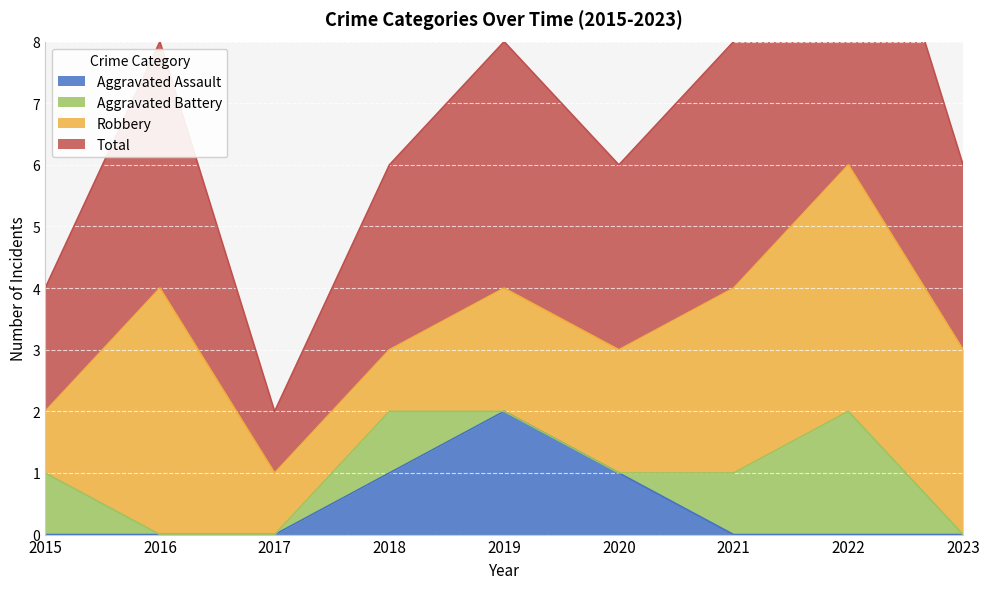

Which series has the widest spread of values?

Total